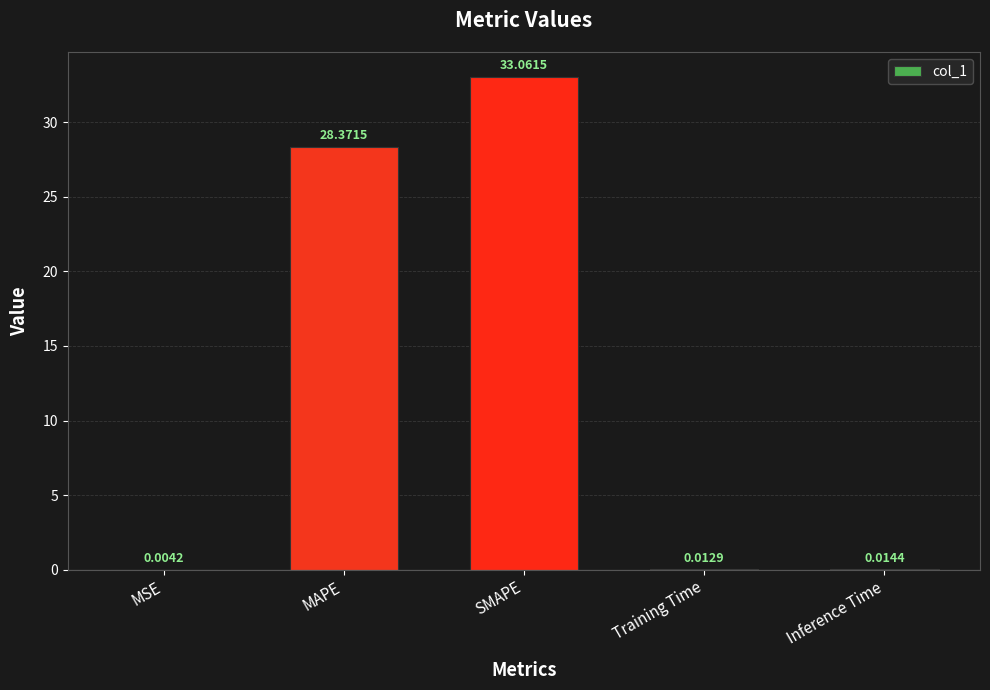

What is the sum of all values?

61.5